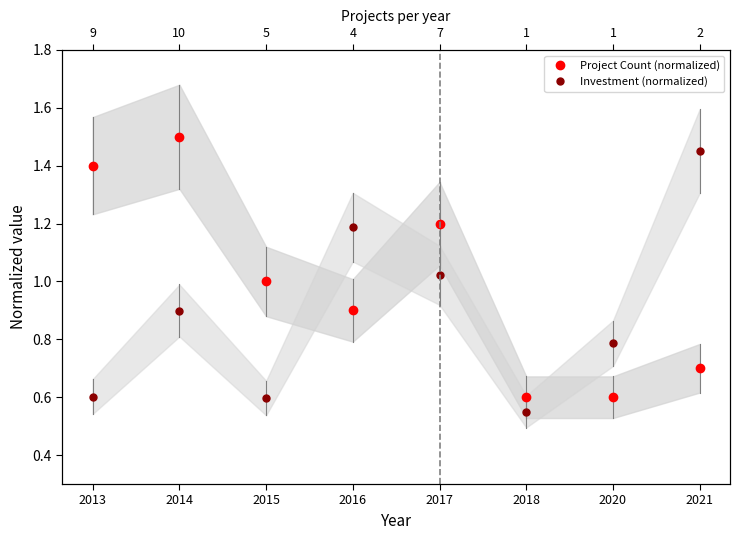

Is the value of Investment (normalized) at 2014 greater than the value of Project Count (normalized) at 2013?

No